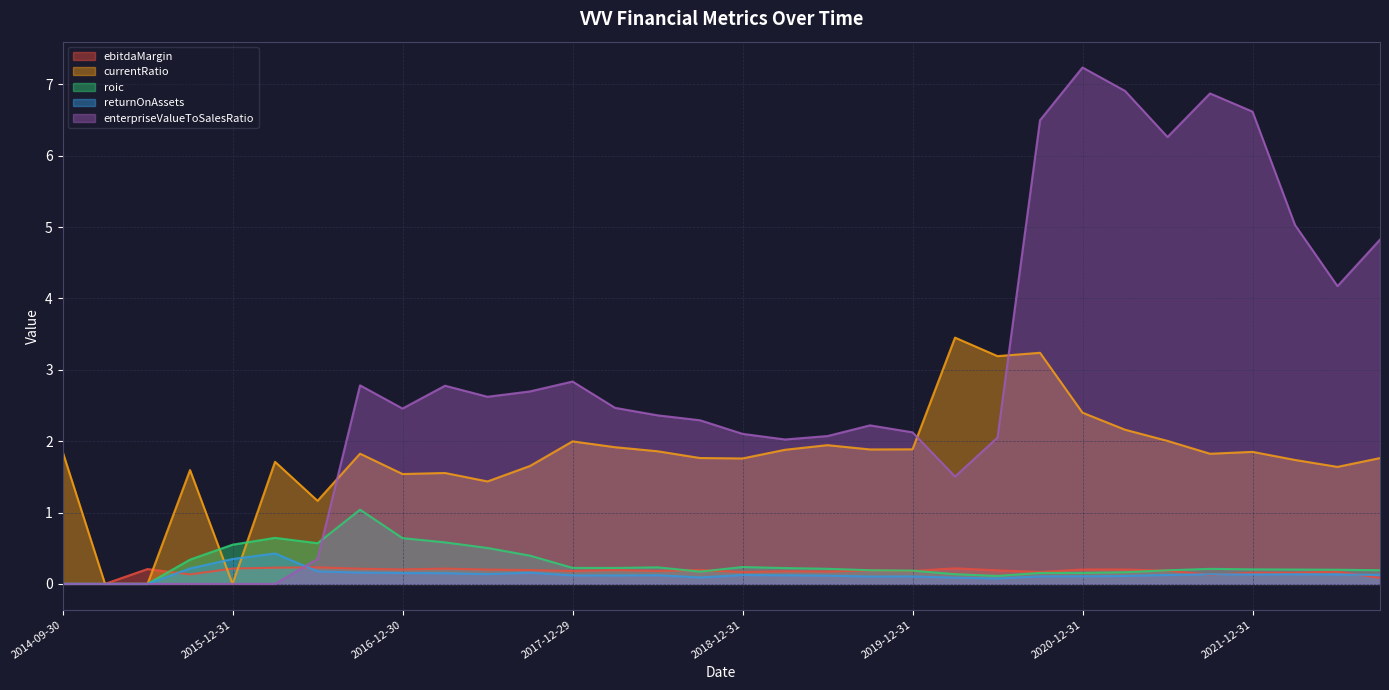

Which series has the widest spread of values?

enterpriseValueToSalesRatio